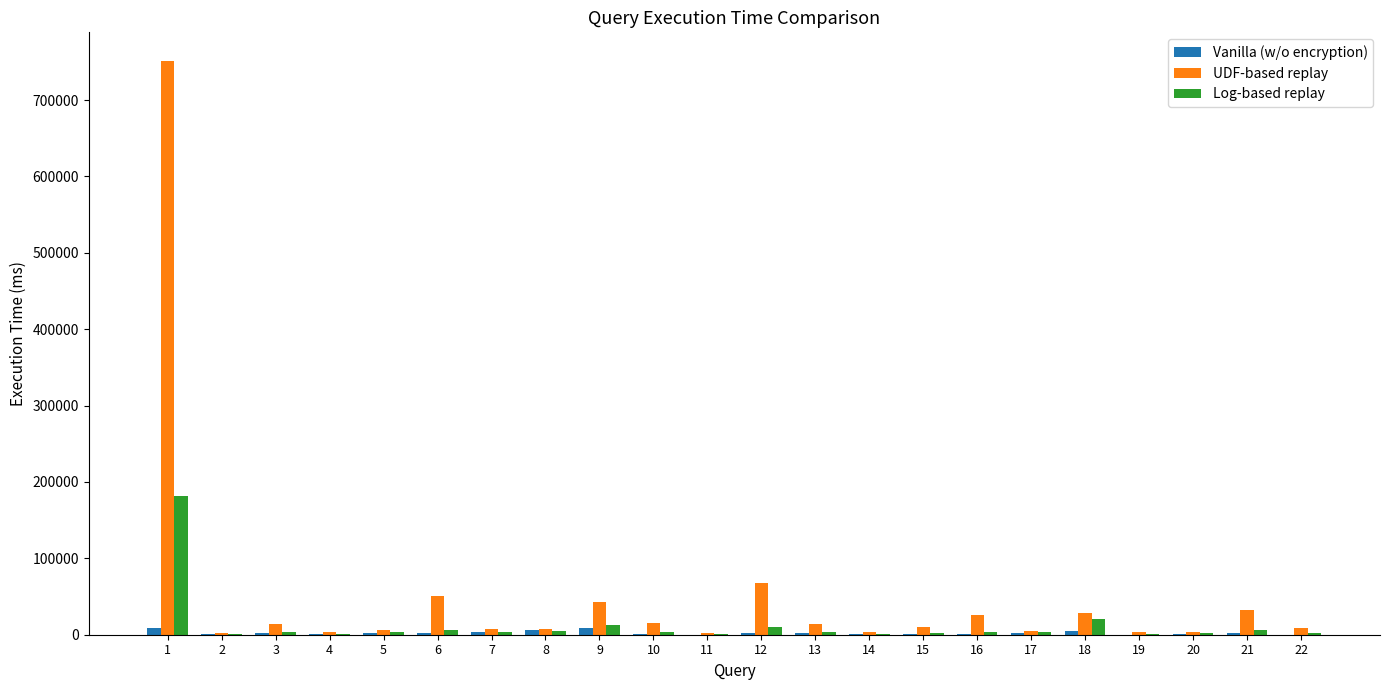

Which series has the largest total across all categories?

UDF-based replay